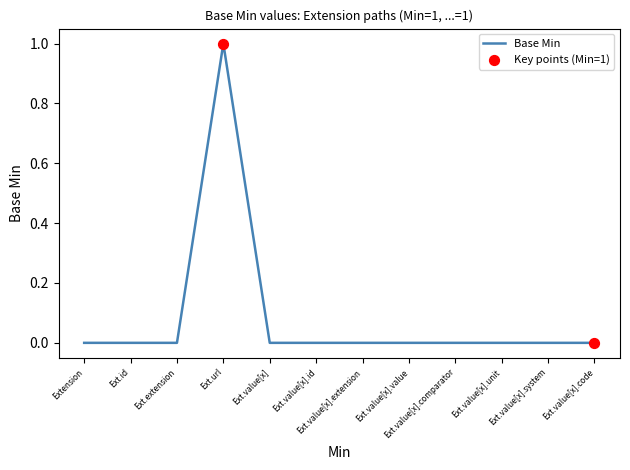

Which label corresponds to the largest value in the chart?

Ext.url